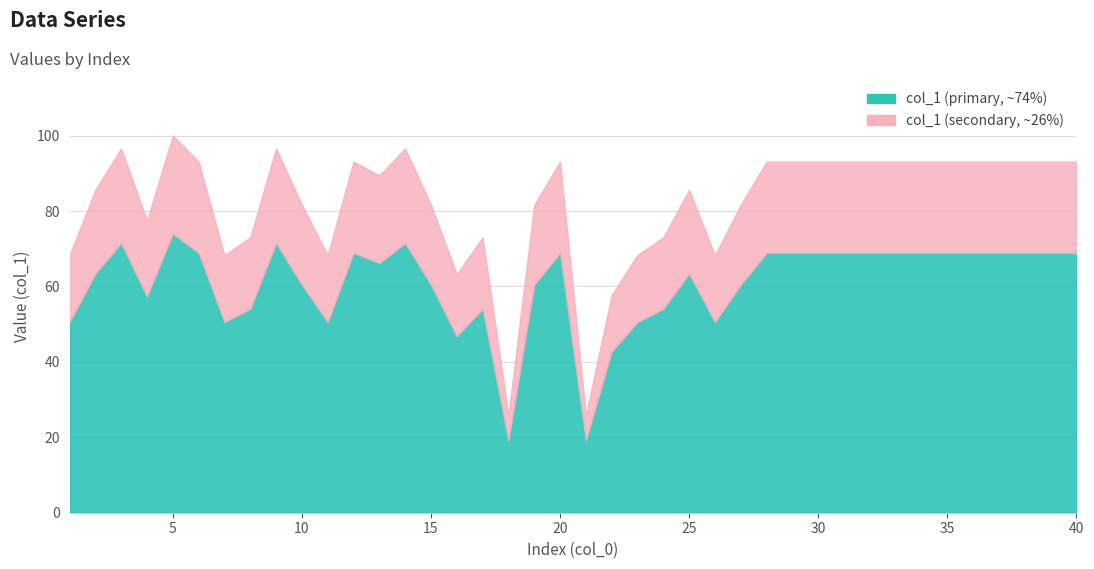

What value does the data have at 4?

77.5